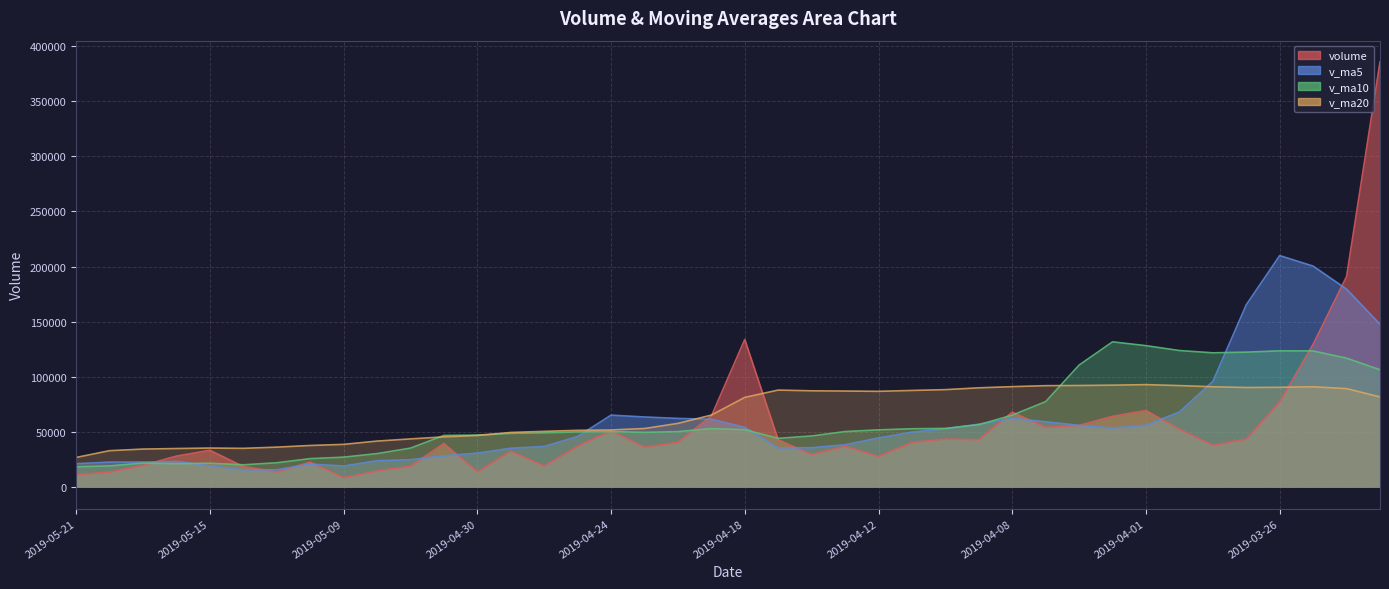

What is the average value of the volume series?

54274.2